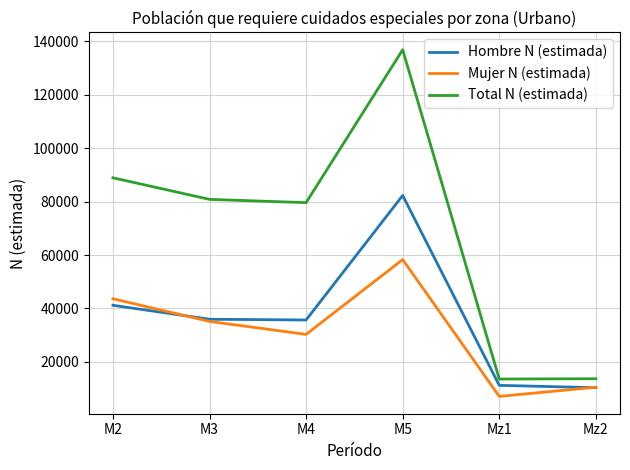

True or false: Total N (estimada) and Mujer N (estimada) intersect in this chart.

False